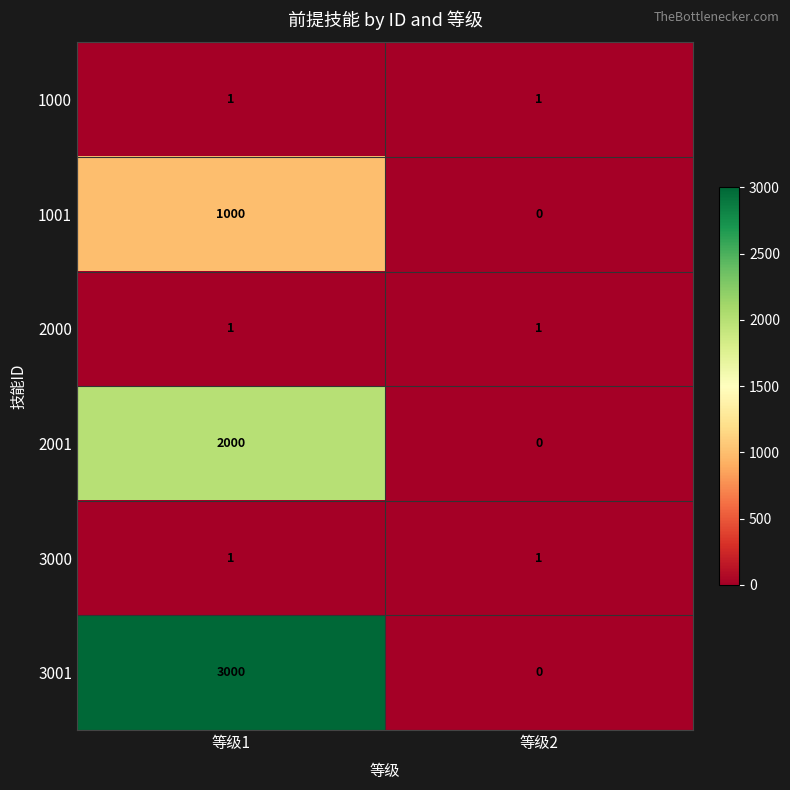

Reading left to right, what are all the values shown in this chart?

1000: 1	1
1001: 1000	0
2000: 1	1
2001: 2000	0
3000: 1	1
3001: 3000	0